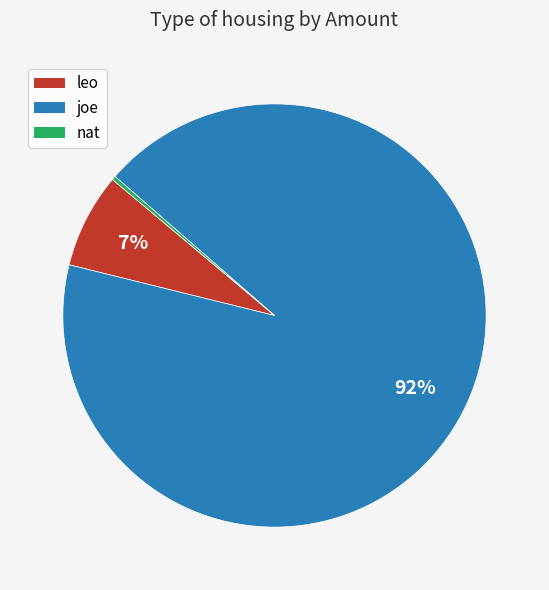

Between leo and joe, which is larger?

joe